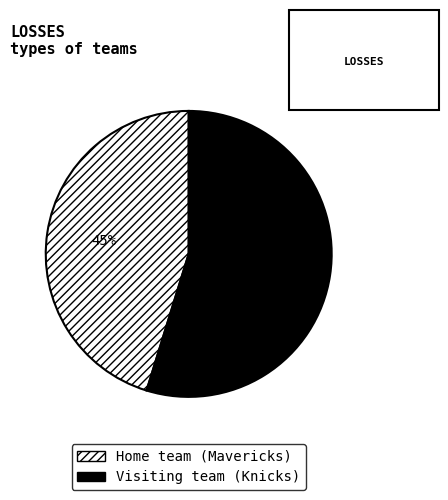

To the nearest percent, what is the combined percentage of Visiting team (Knicks) and Home team (Mavericks)?

100%